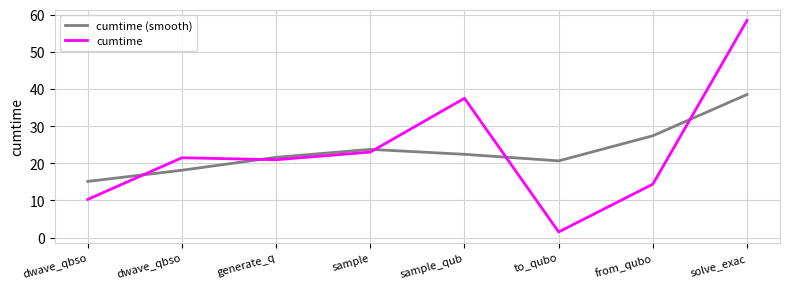

How many series are shown in this chart?

2